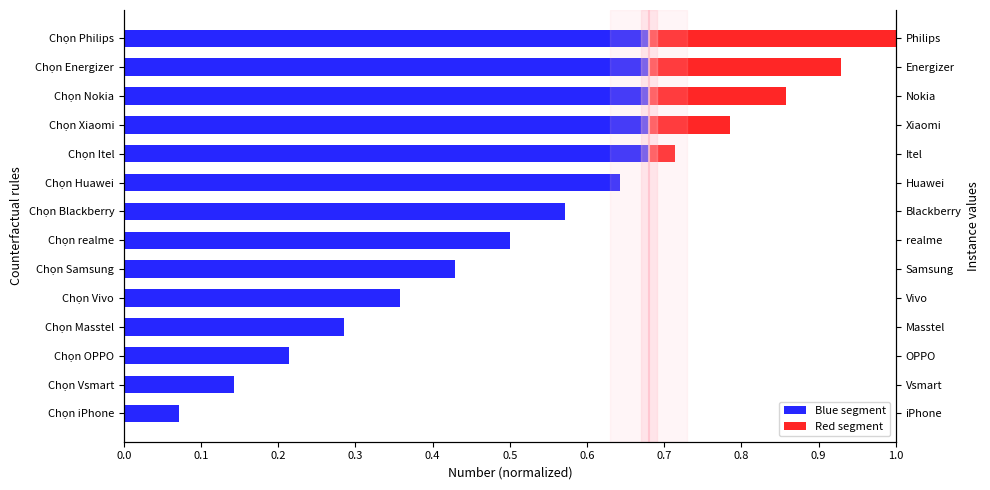

Does the chart contain stacked bars?

No